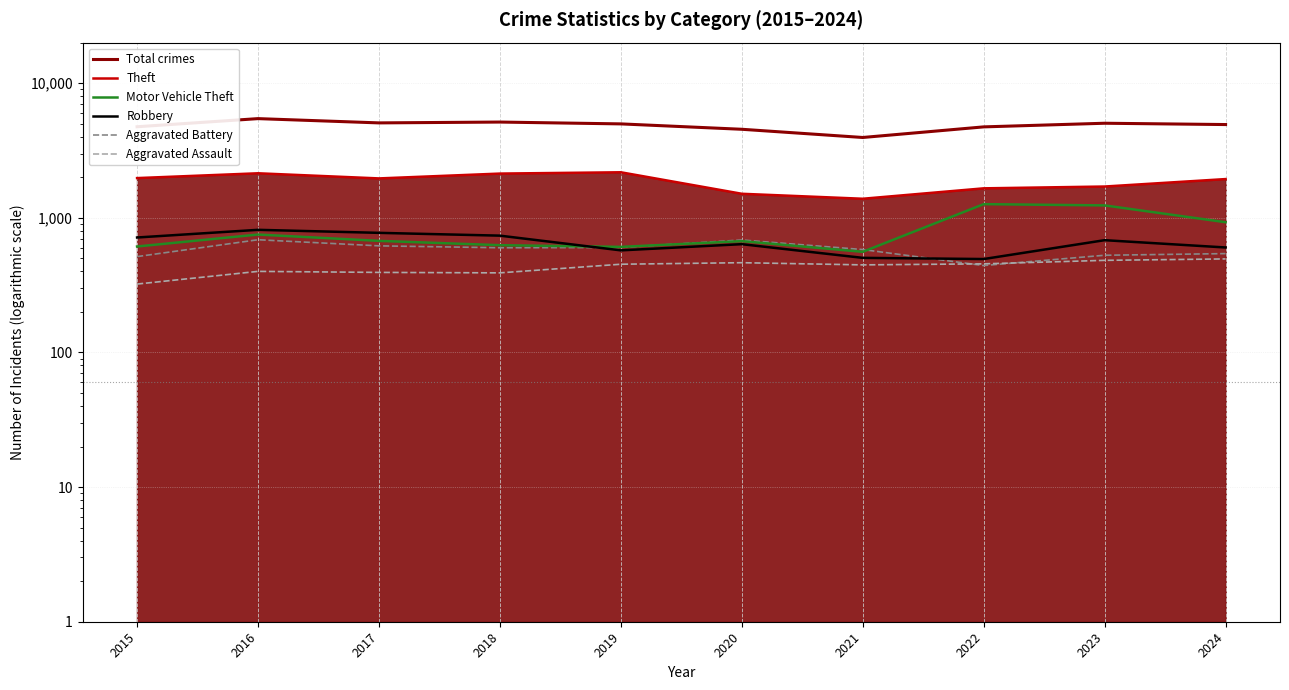

True or false: Theft and Total crimes cross at least once.

False